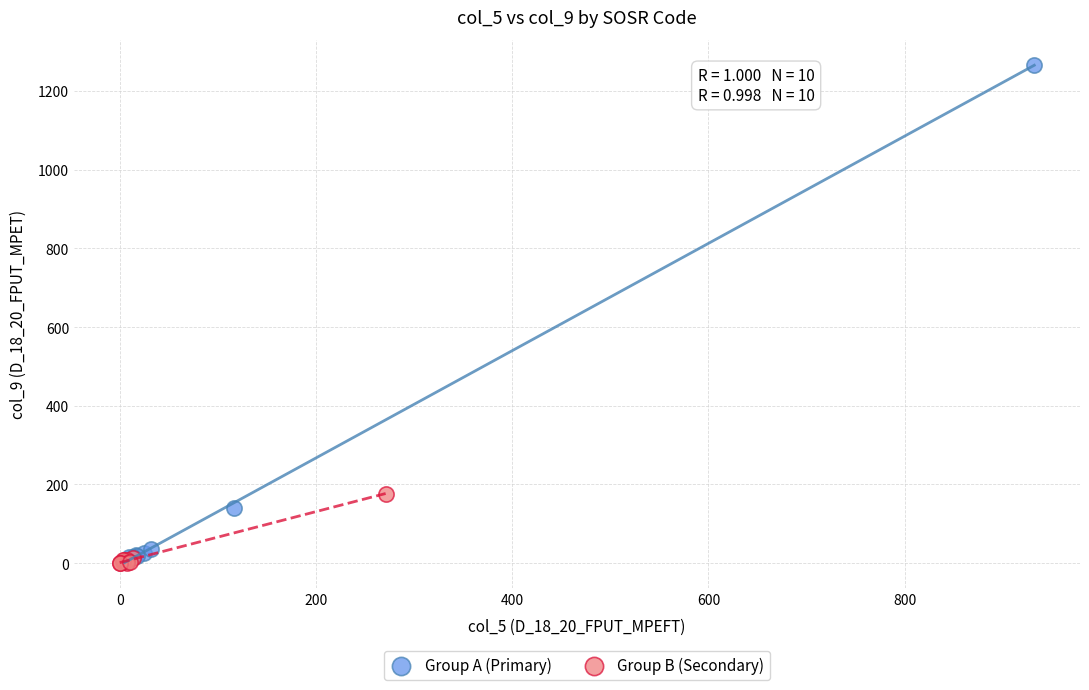

What are all the series names shown in the legend?

Group A (Primary), Group B (Secondary)